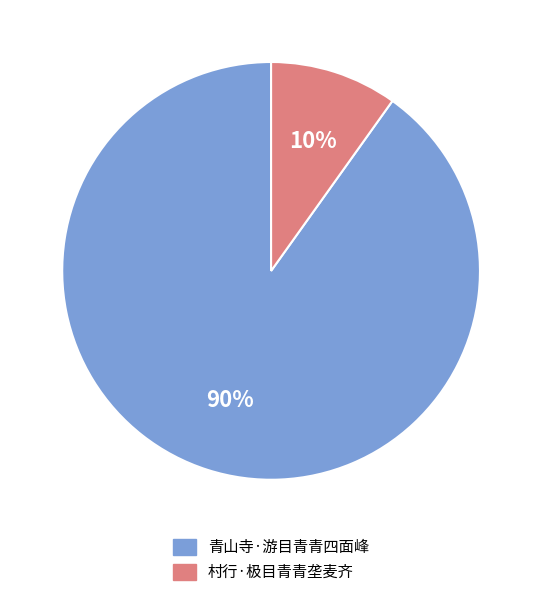

The 青山寺·游目青青四面峰 slice represents 90% of the pie. True or false?

True